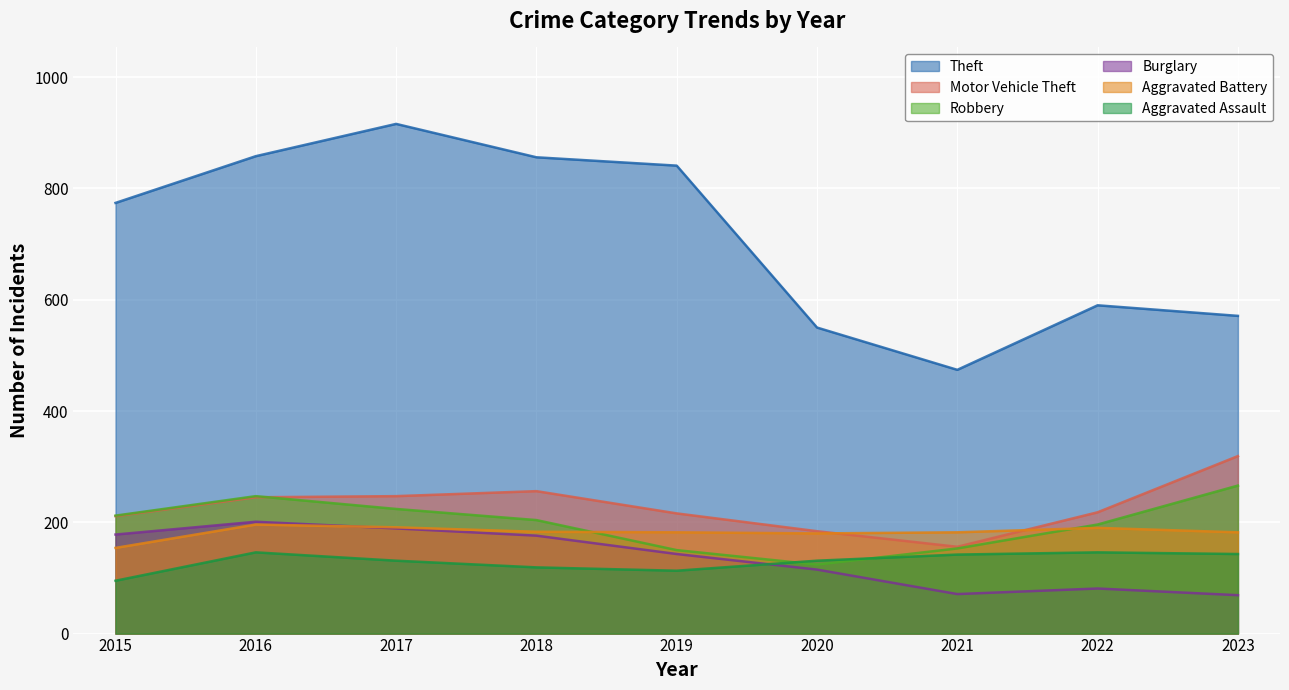

Where is the first local minimum for Aggravated Battery?

2020